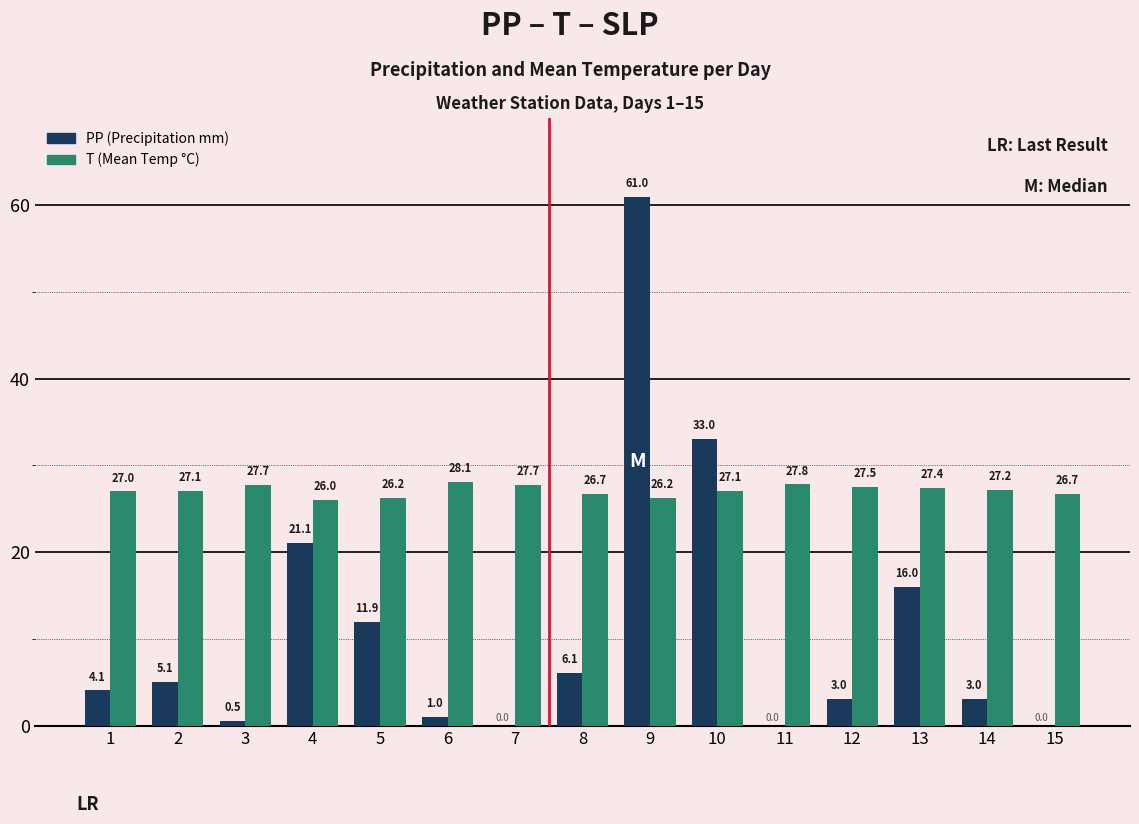

At which label is PP (Precipitation mm) closest to 30?

10